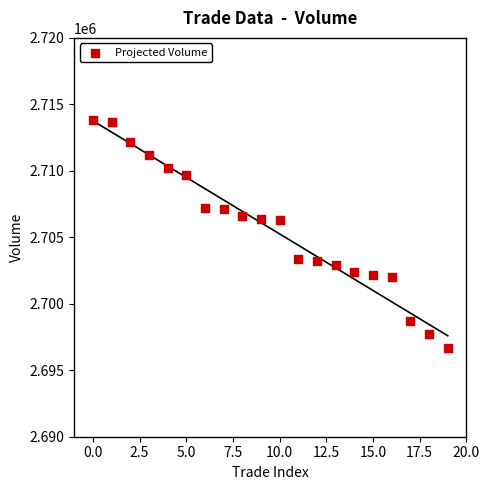

What is the range of Y values (max minus min)?

17100